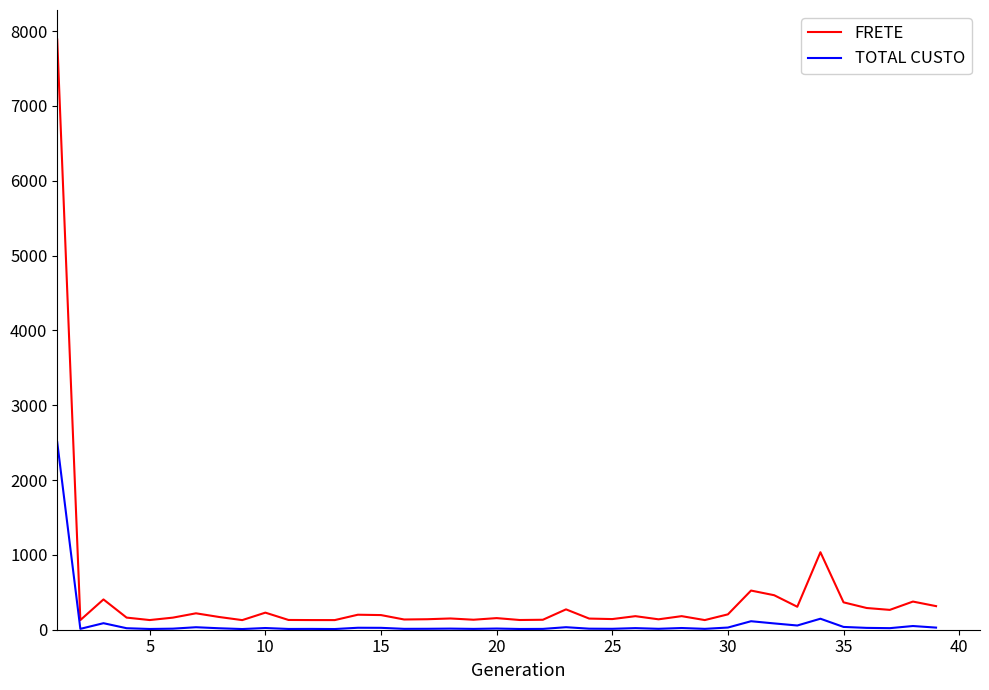

Does the chart have visible grid lines?

No